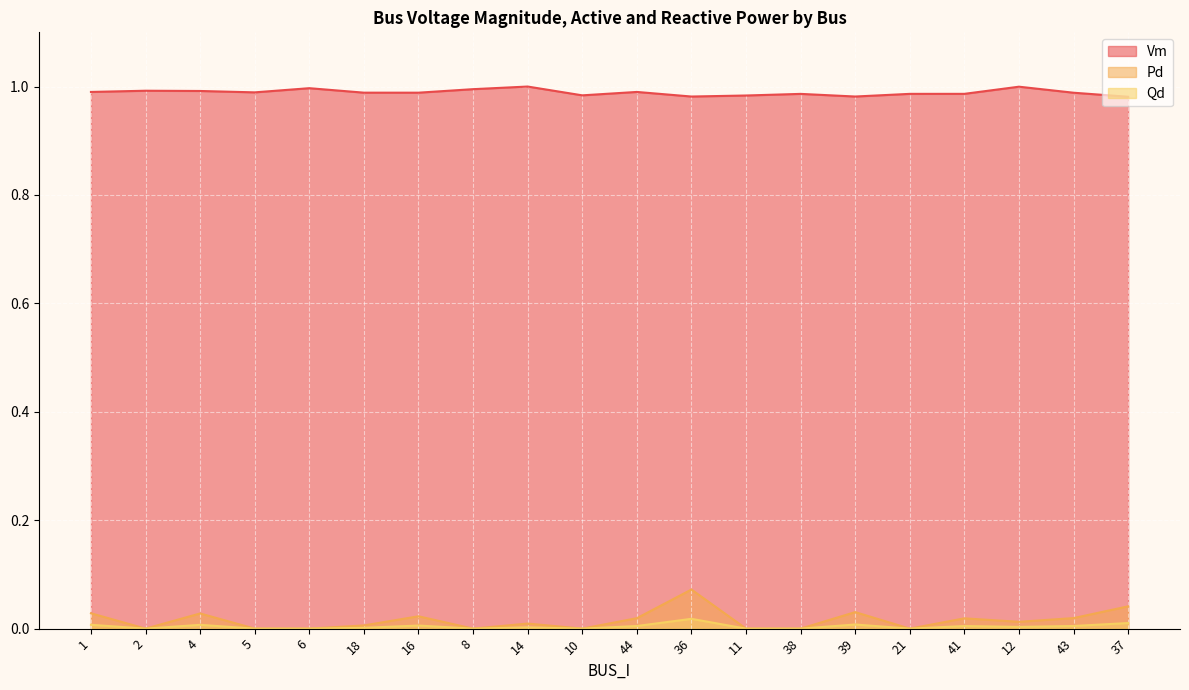

The Pd series shows 0.0 at 39. True or false?

False